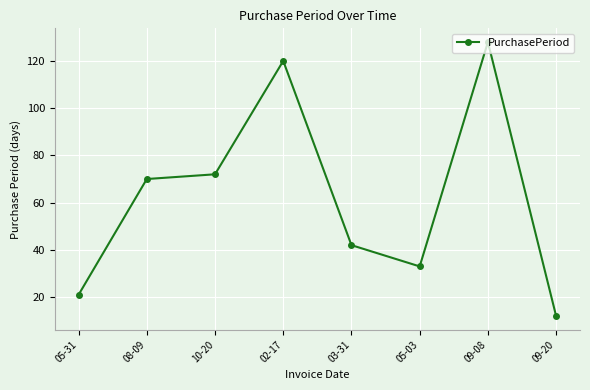

Which label corresponds to the largest value in the chart?

09-08